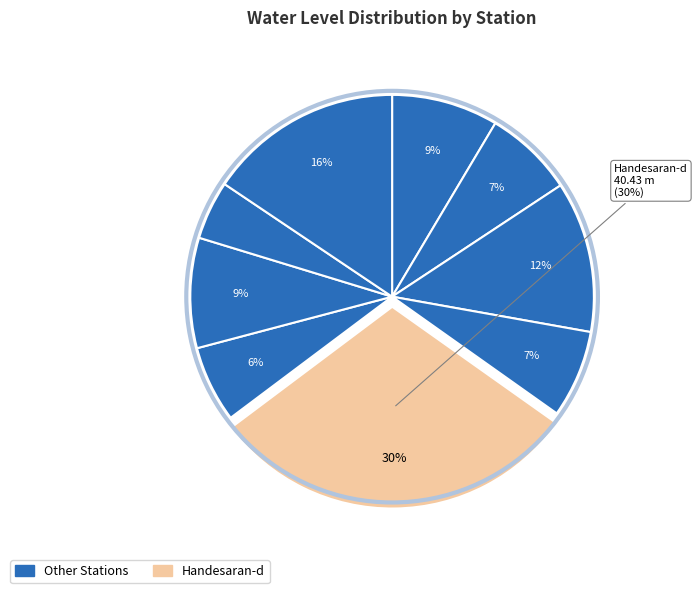

Rank the categories by value from lowest to highest.

Lacharu Kalan, Hari Majra, Haluka, Bassma Pipla, Allowal, Kami Kalan, Birkauli, Thua, Handesaran-d